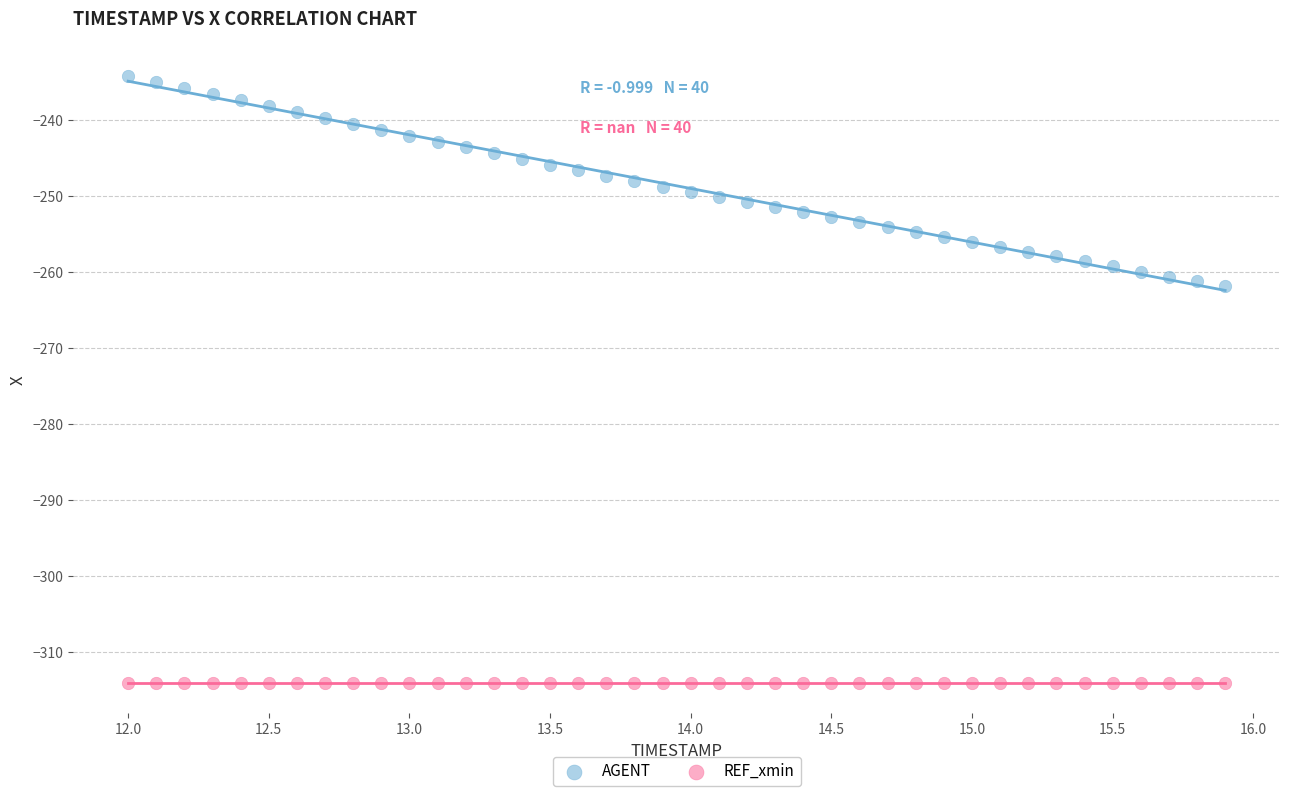

Which series contains the highest Y value?

AGENT